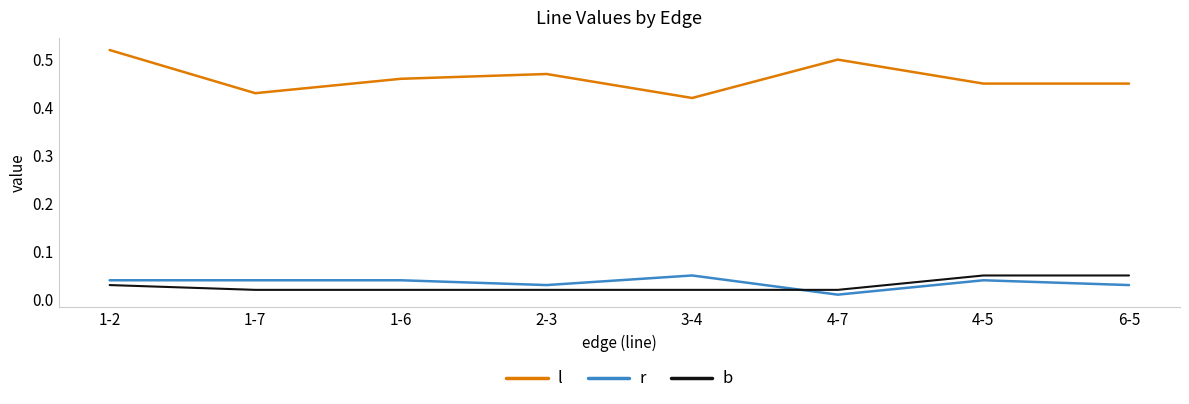

Which series has the widest spread of values?

l